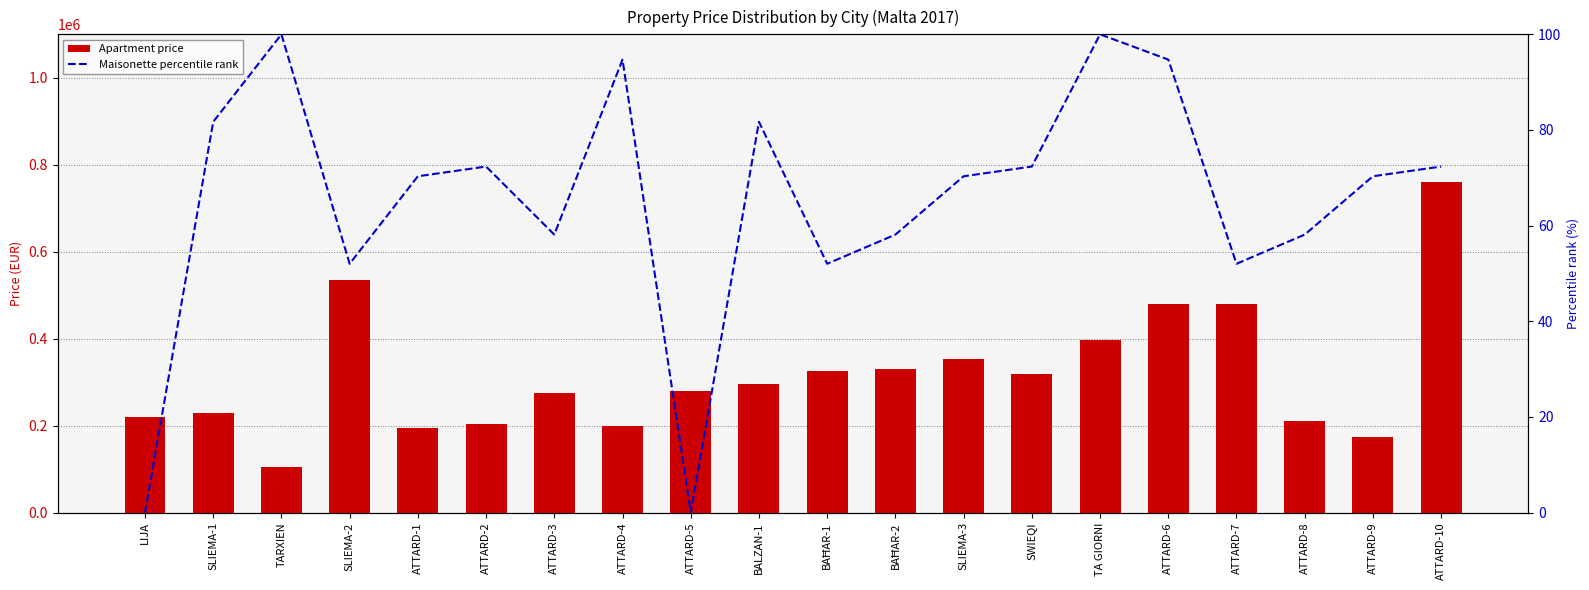

At which label is Apartment price closest to 432500?

TA GIORNI